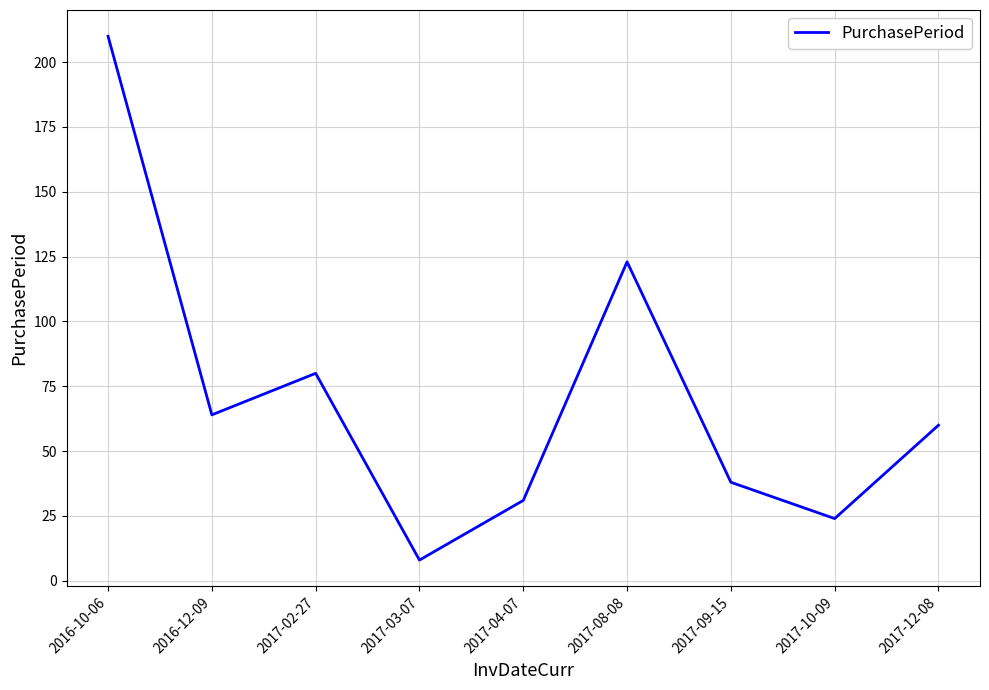

What is the difference between the values at 2016-10-06 and 2017-12-08?

150